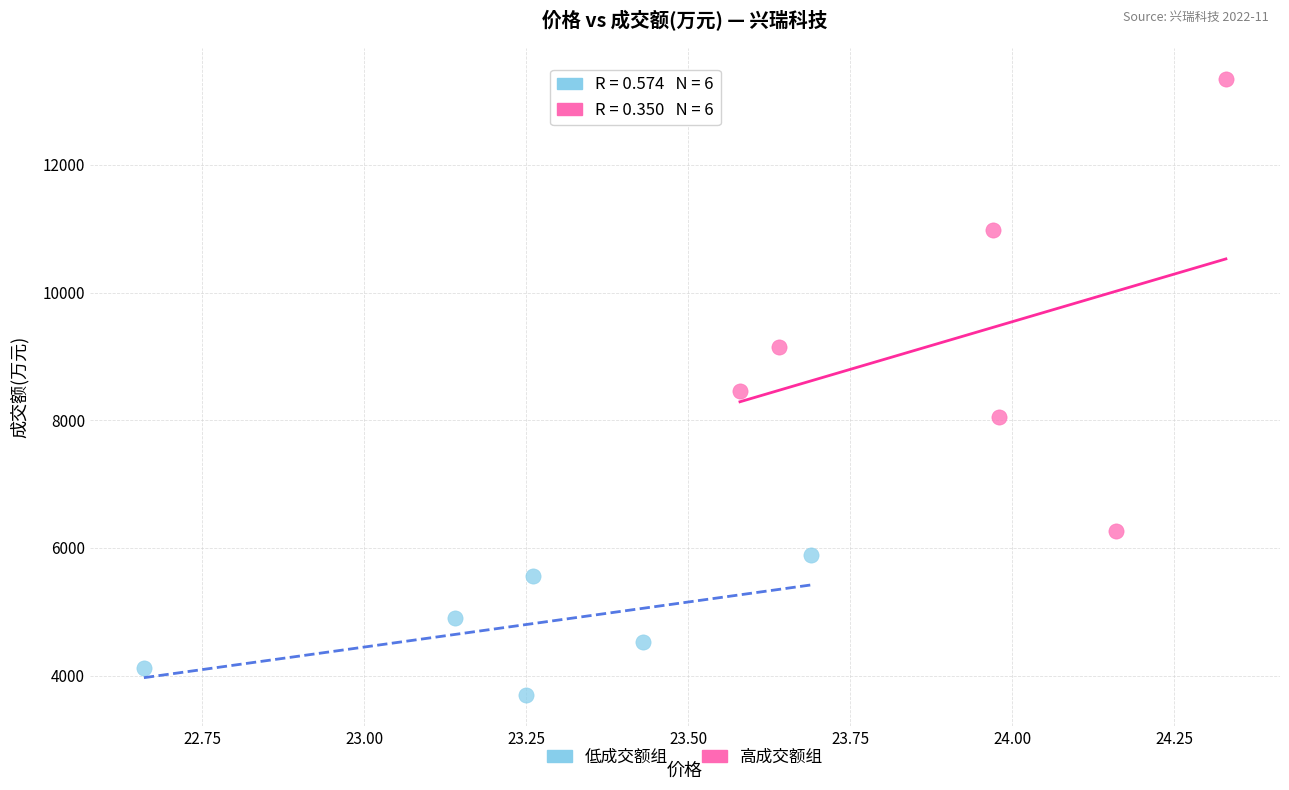

Which series contains the highest Y value?

高成交额组